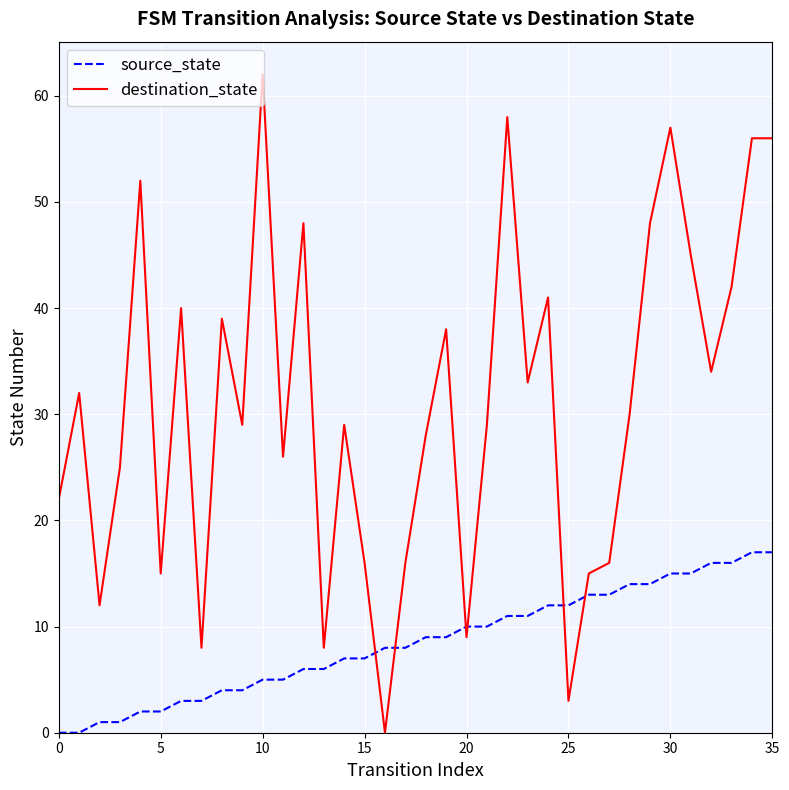

Which series has the largest total across all categories?

destination_state